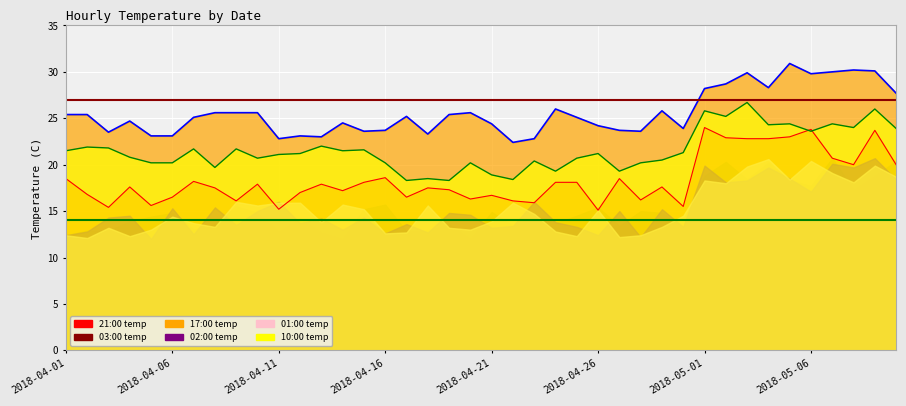

What is the value of the 21:00:00 point at the 2nd from the left?

16.8